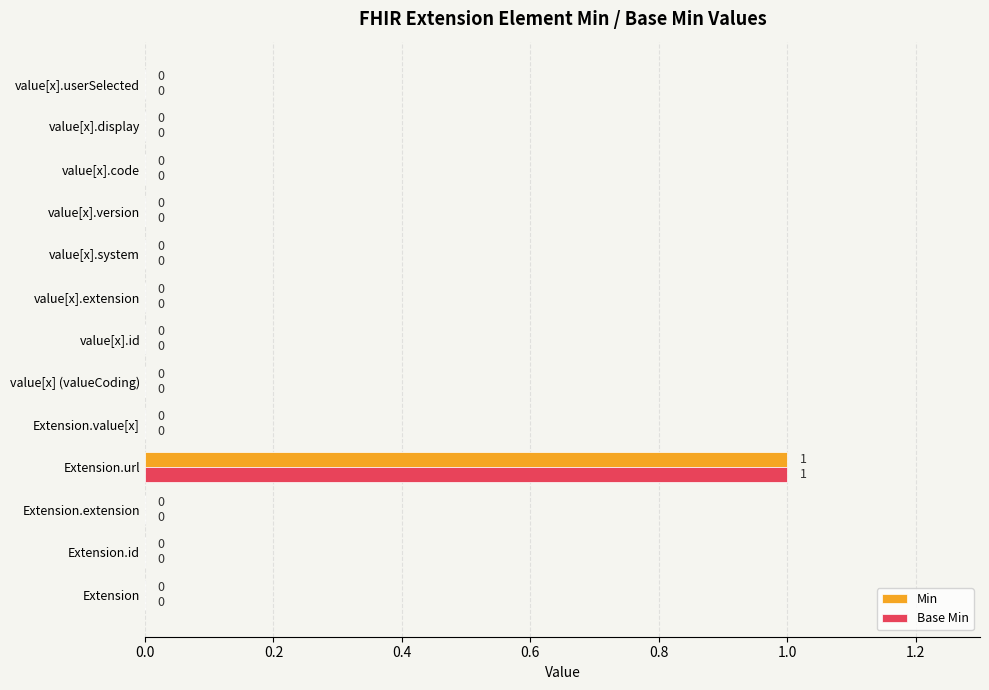

How many Base Min values are between 0 and 1?

13